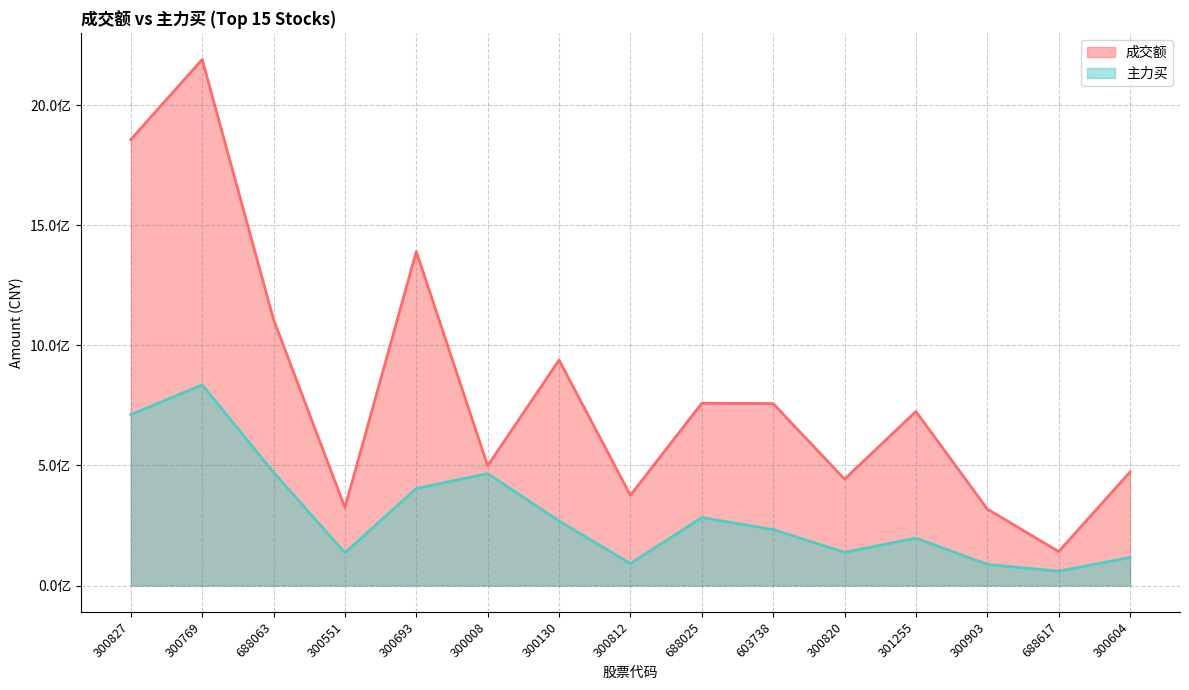

True or false: 主力买 and 成交额 intersect in this chart.

False